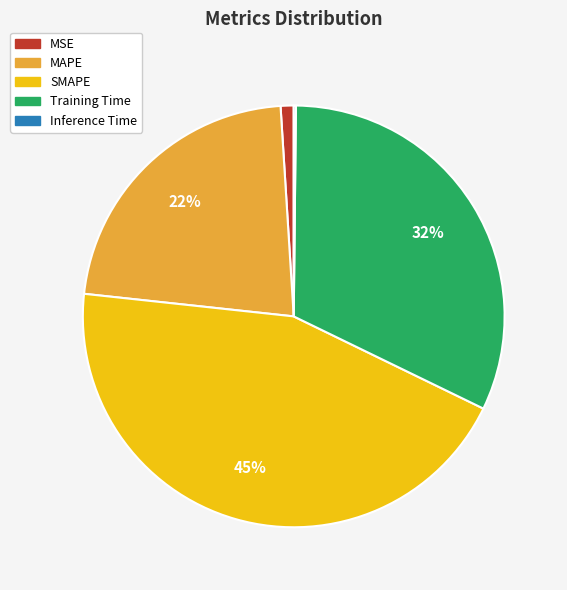

Is there a majority slice in this chart?

No